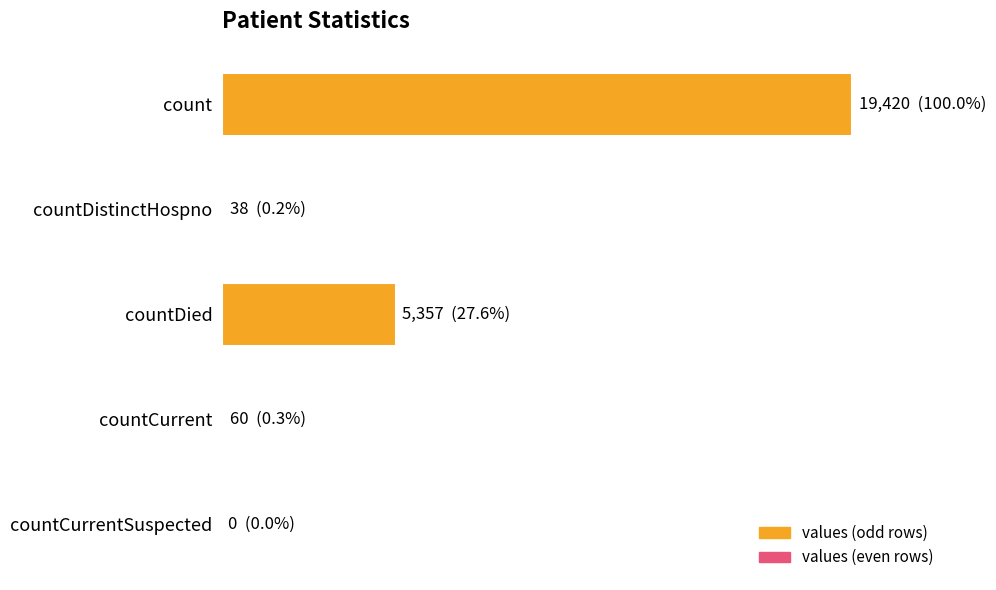

Are the bars horizontal?

Yes